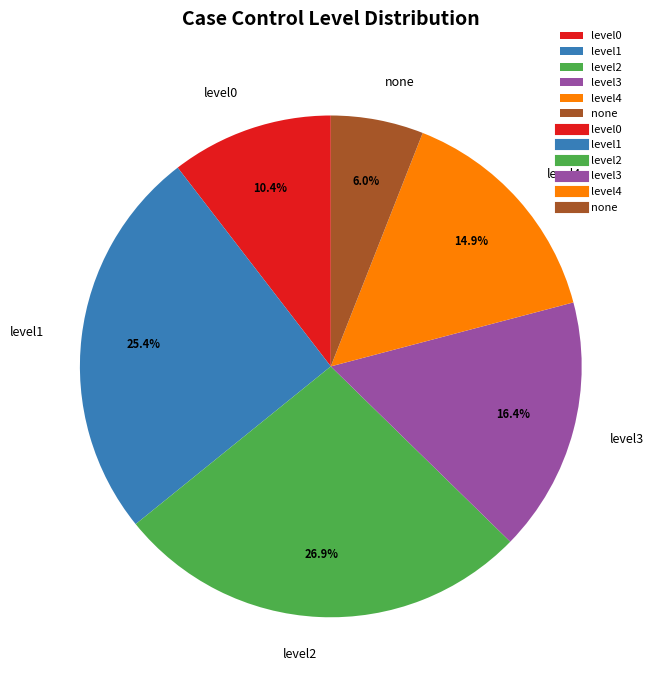

Rank the categories by value from lowest to highest.

none, level0, level4, level3, level1, level2